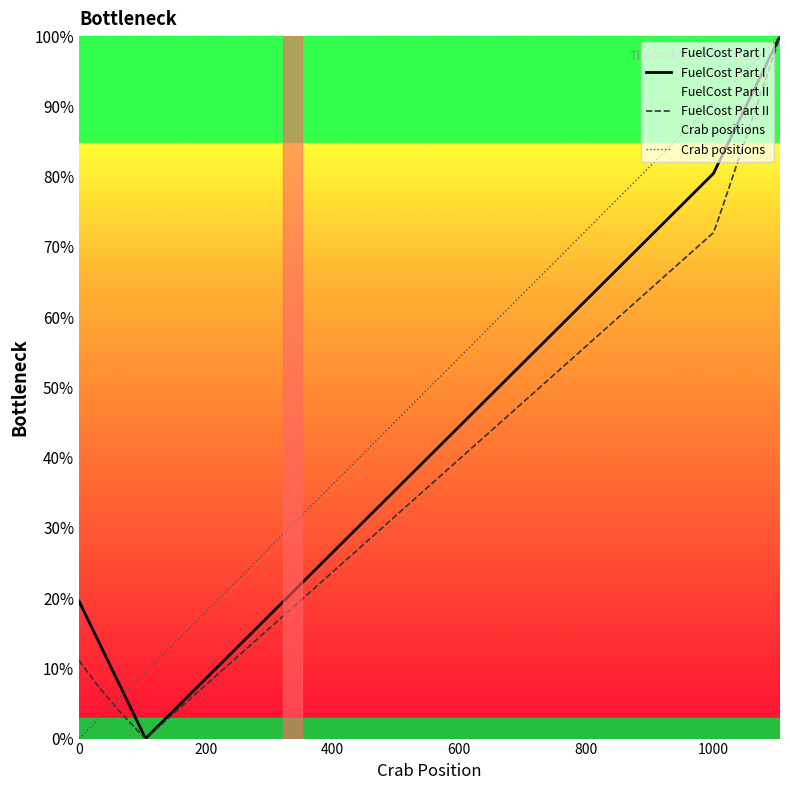

How many distinct data groups are displayed?

3